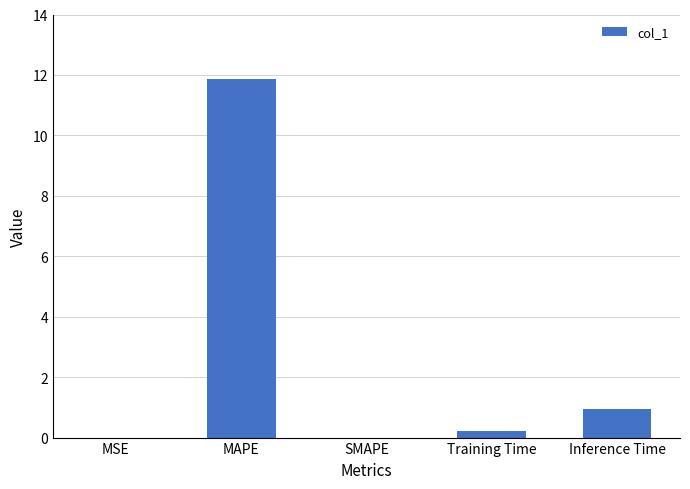

The chart shows a value of 11.9 at MAPE. True or false?

True